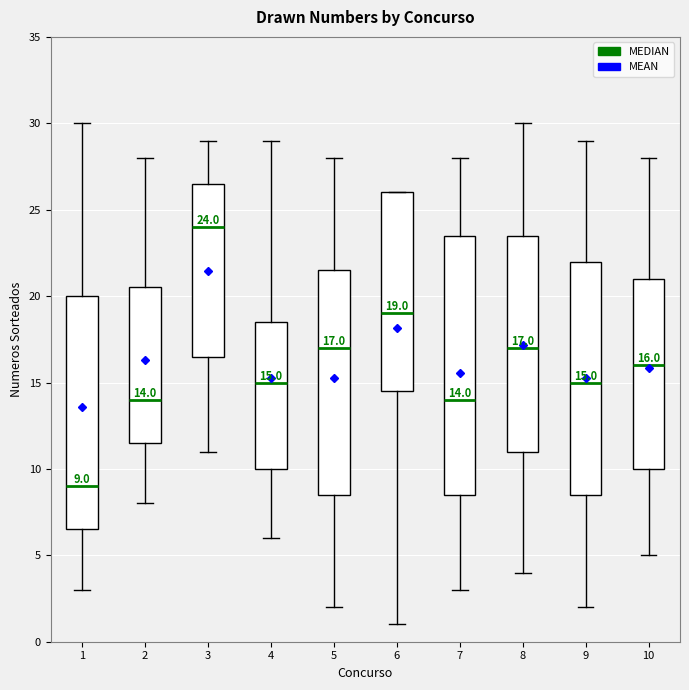

Which box is the tallest, from its lower edge to its upper edge?

7